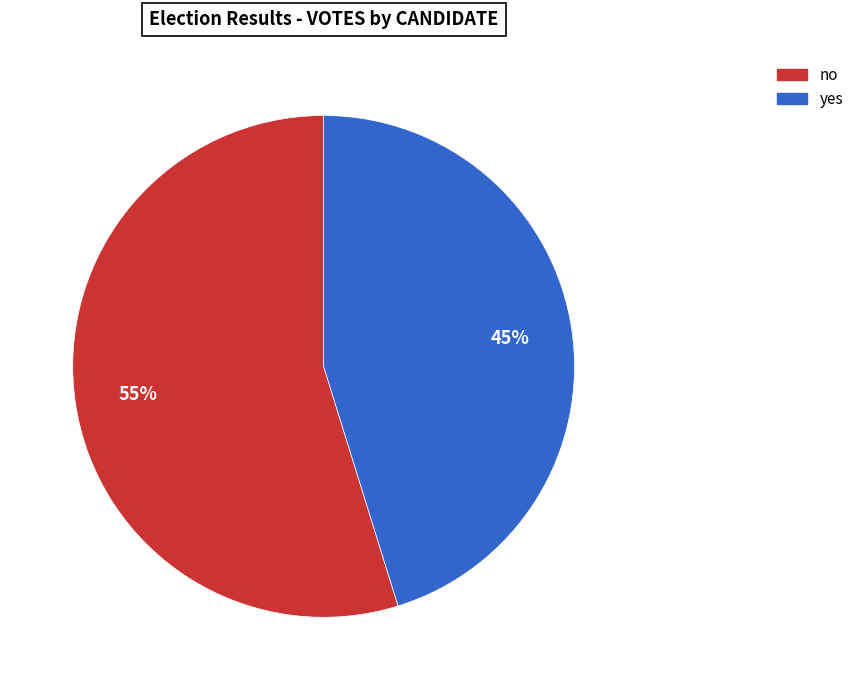

Which category has the smallest portion of the pie?

yes